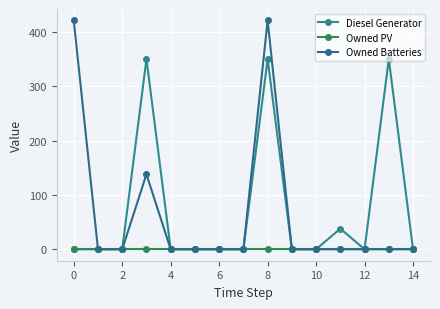

At which category does Diesel Generator reach its first local valley?

12